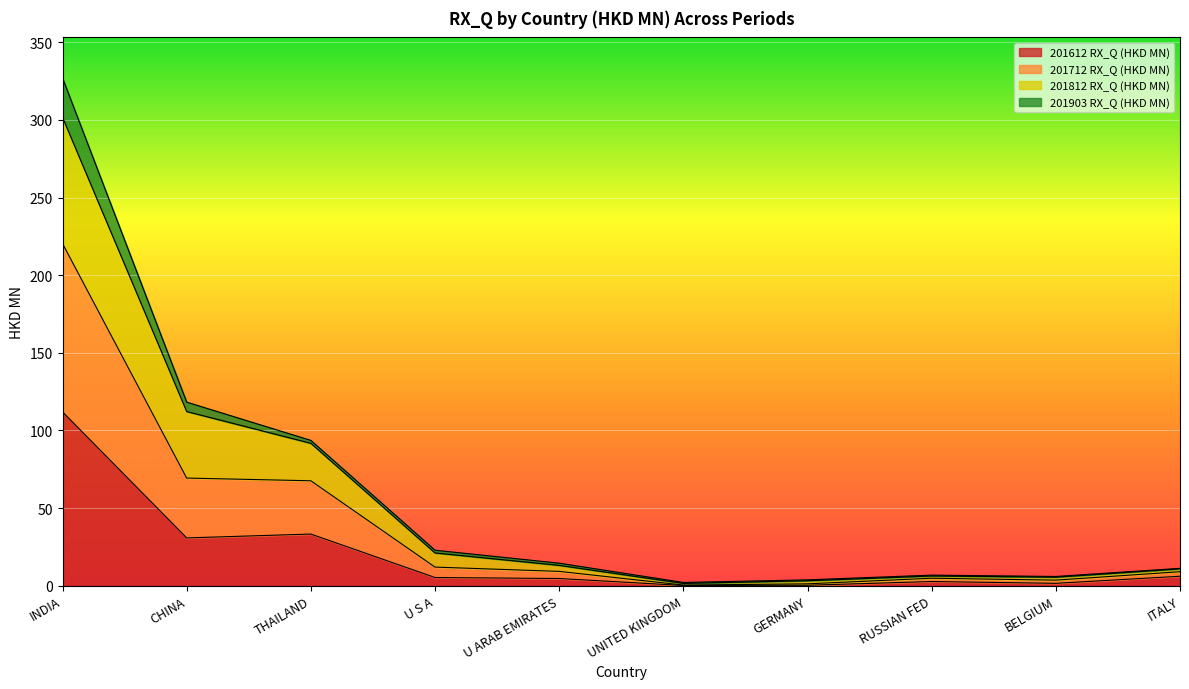

What are all the series names shown in the legend?

201612 RX_Q (HKD MN), 201712 RX_Q (HKD MN), 201812 RX_Q (HKD MN), 201903 RX_Q (HKD MN)